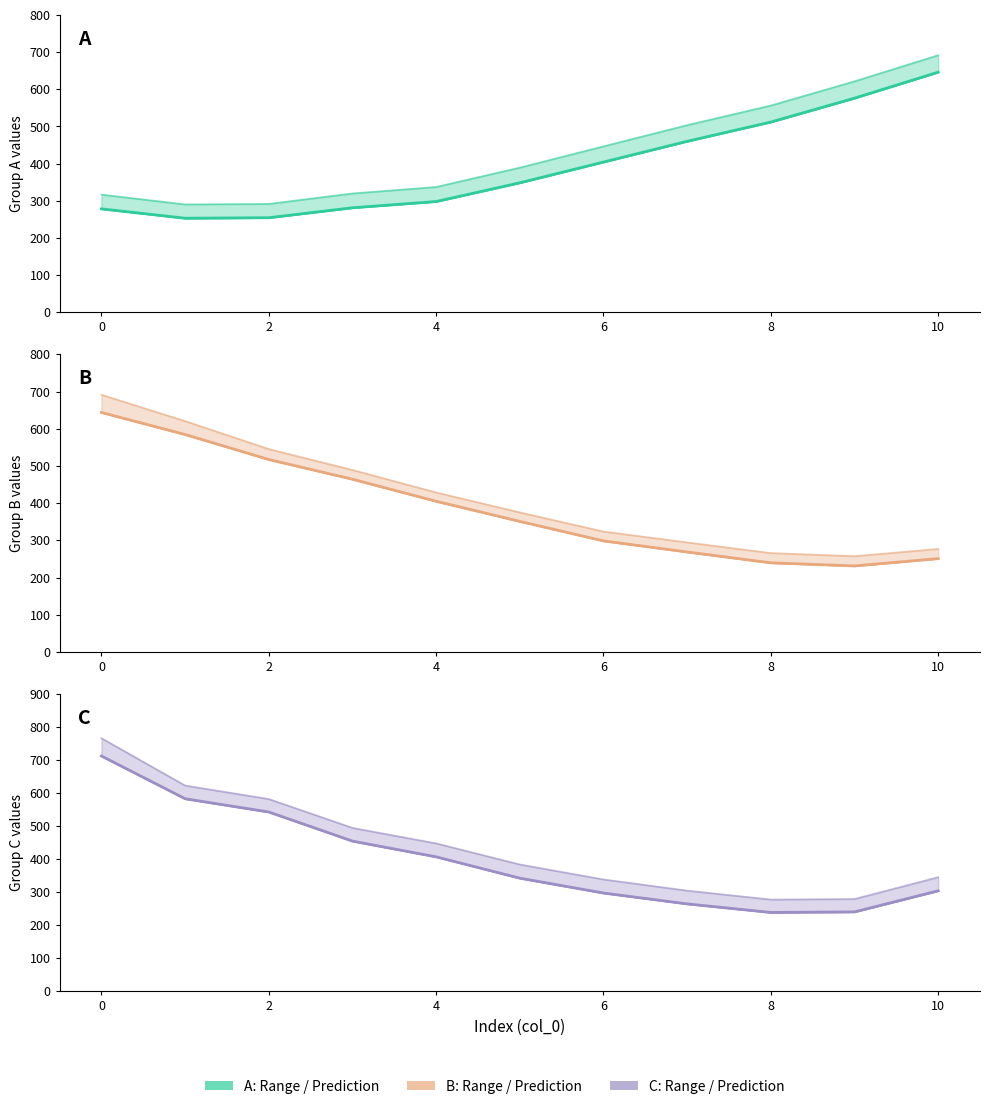

At how many categories does at least one series exceed 394?

10